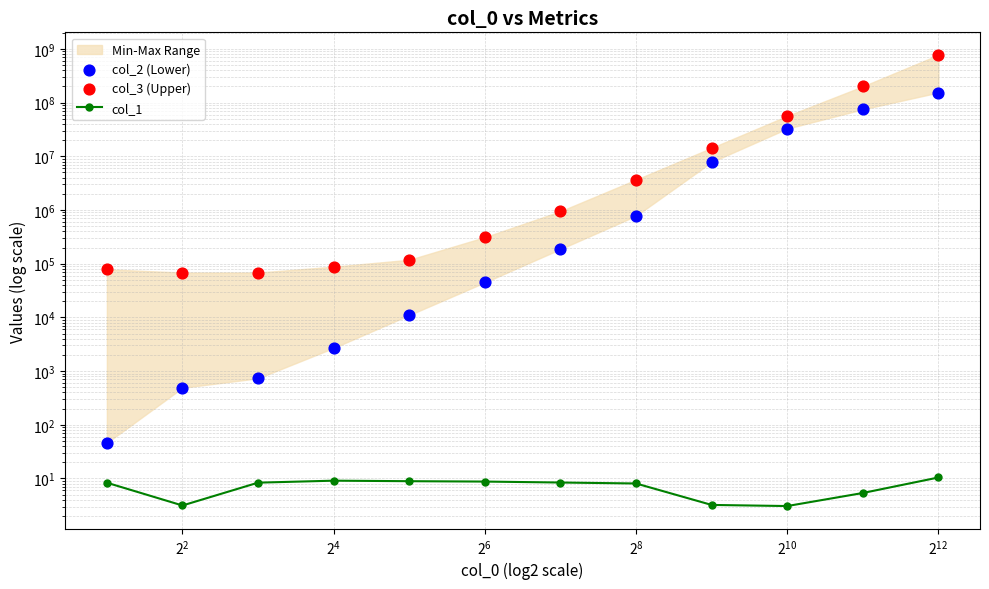

Which series has the largest total across all categories?

col_3 (Upper)